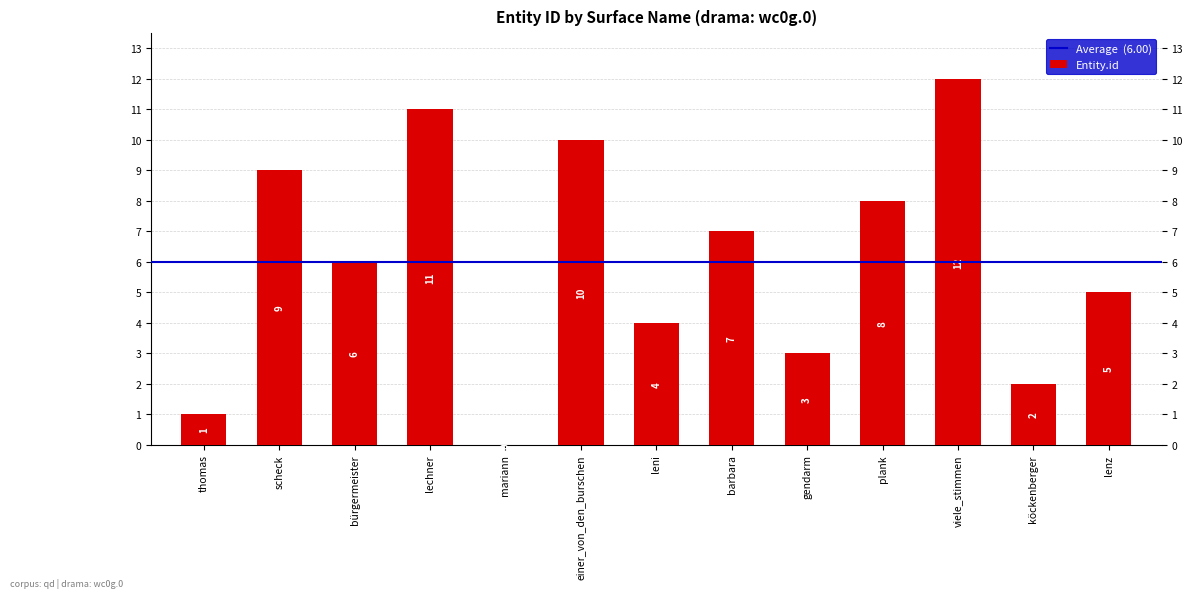

Is it true that the value at bürgermeister is 3?

False